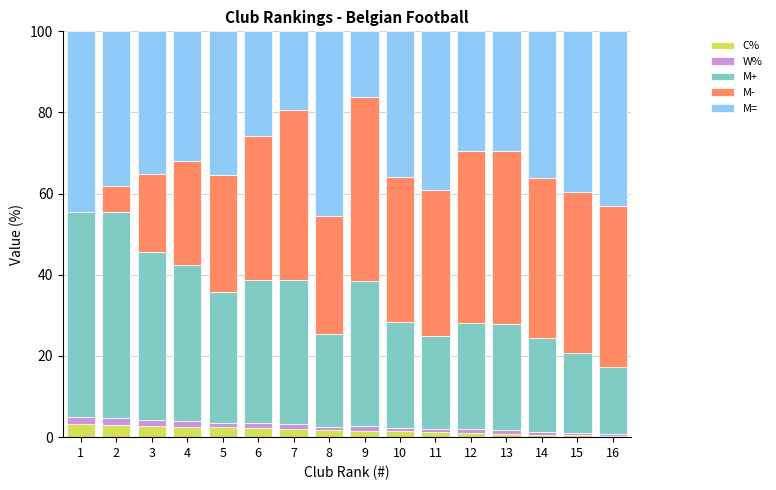

What is the maximum value for C%?

3.2